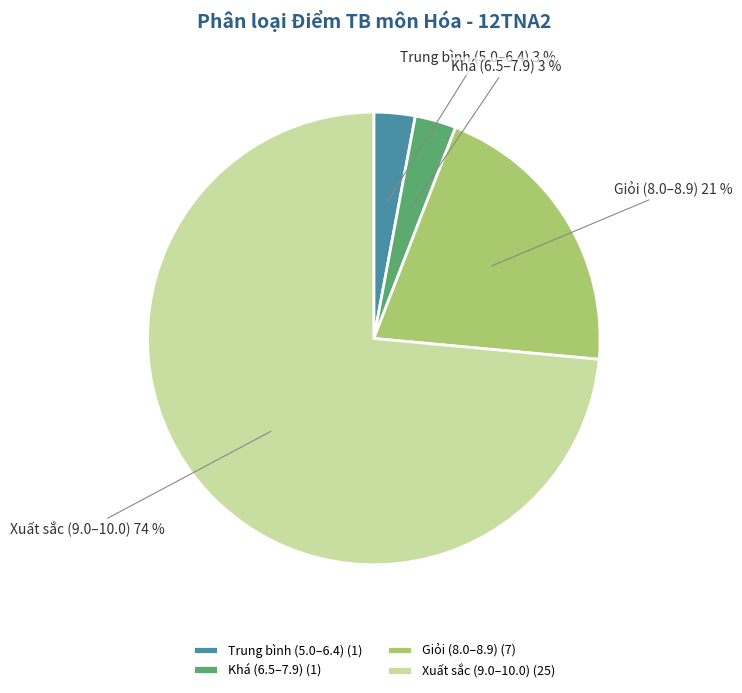

Count the number of slices in the pie.

4